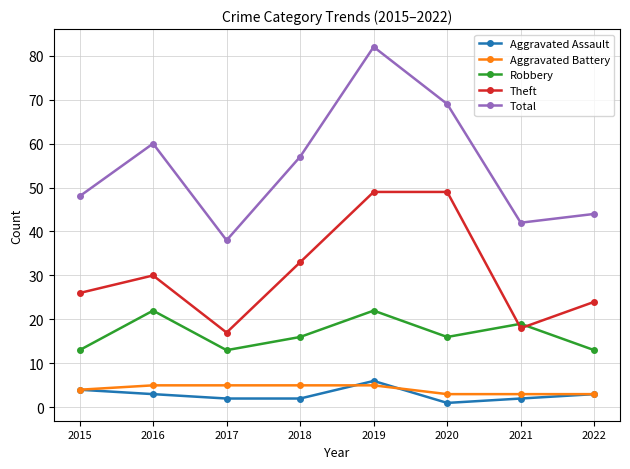

Which series has the largest total across all categories?

Total